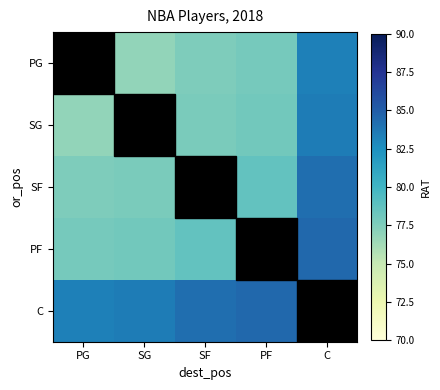

The value of SF at PG is 77.5. True or false?

True